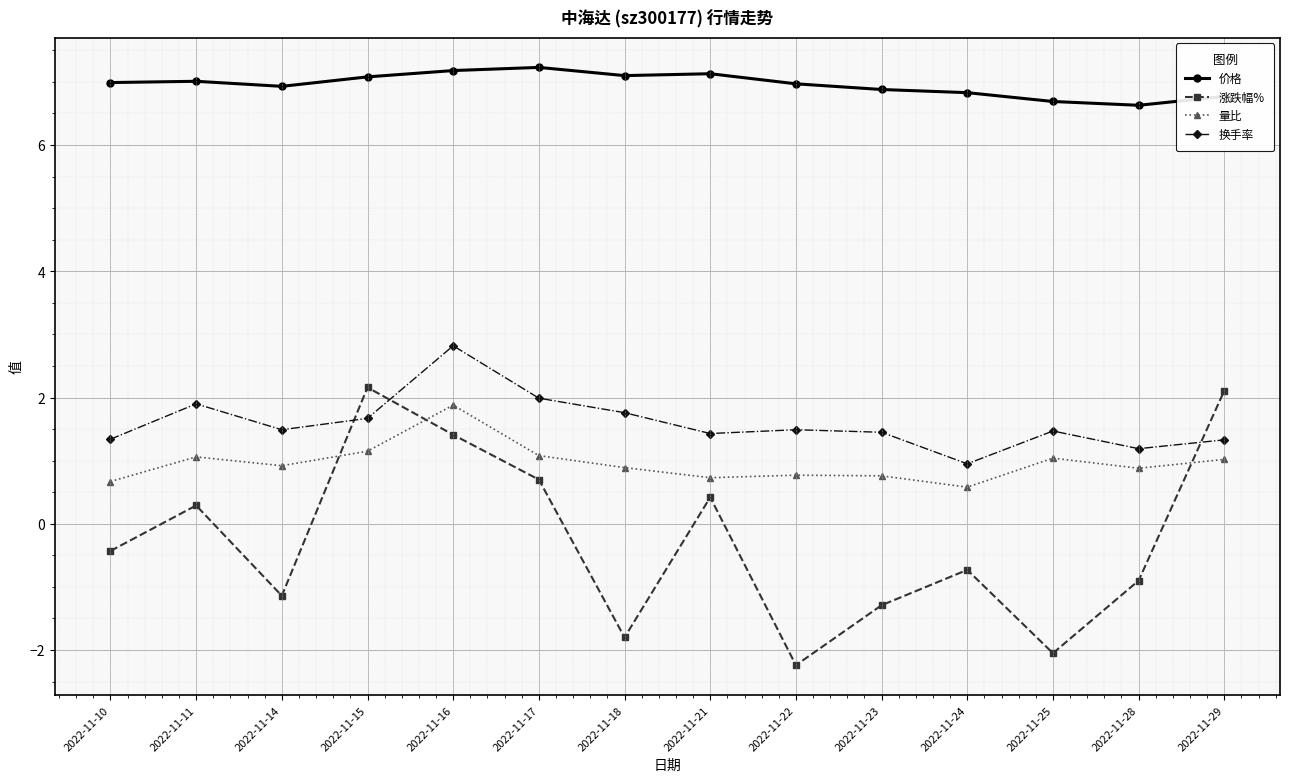

Rank the series by their maximum value, from lowest to highest.

量比, 涨跌幅%, 换手率, 价格